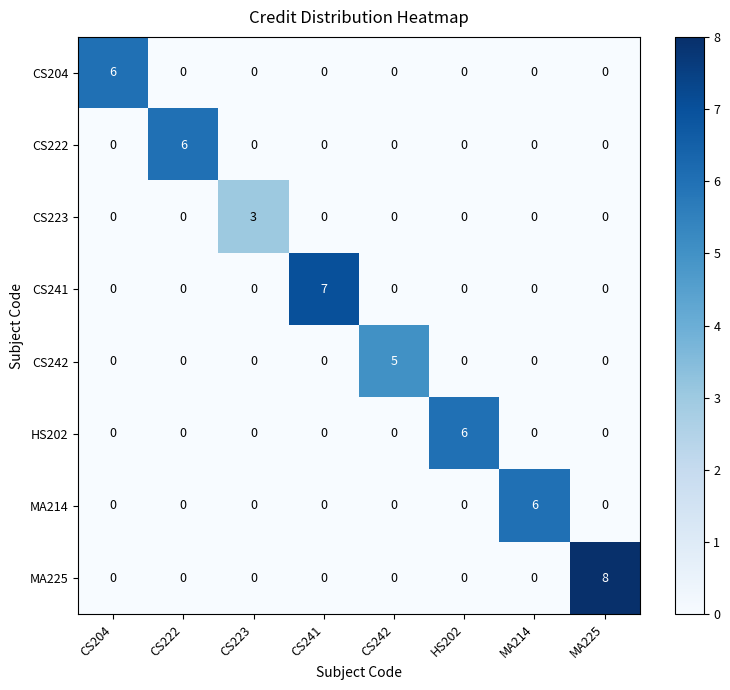

The CS204 series shows 3 at CS222. True or false?

False